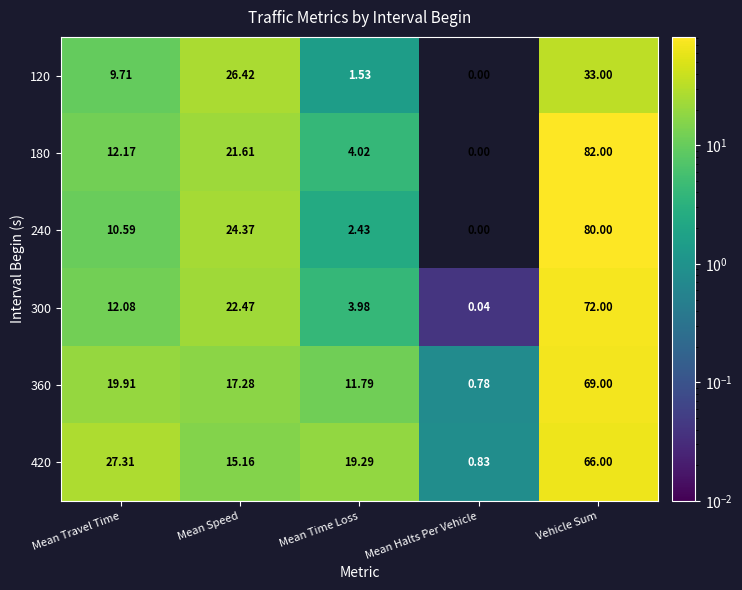

How many data points in 180 are above 12?

3